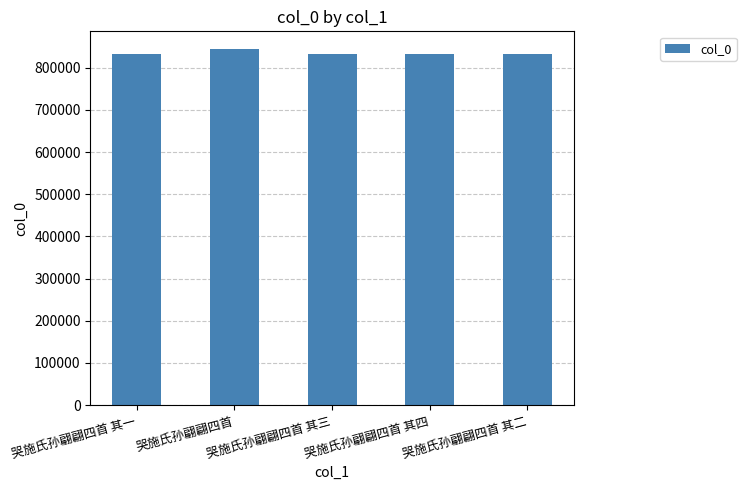

Approximately how many times larger is the value at 哭施氏孙翩翩四首 compared to 哭施氏孙翩翩四首 其三?

1.0